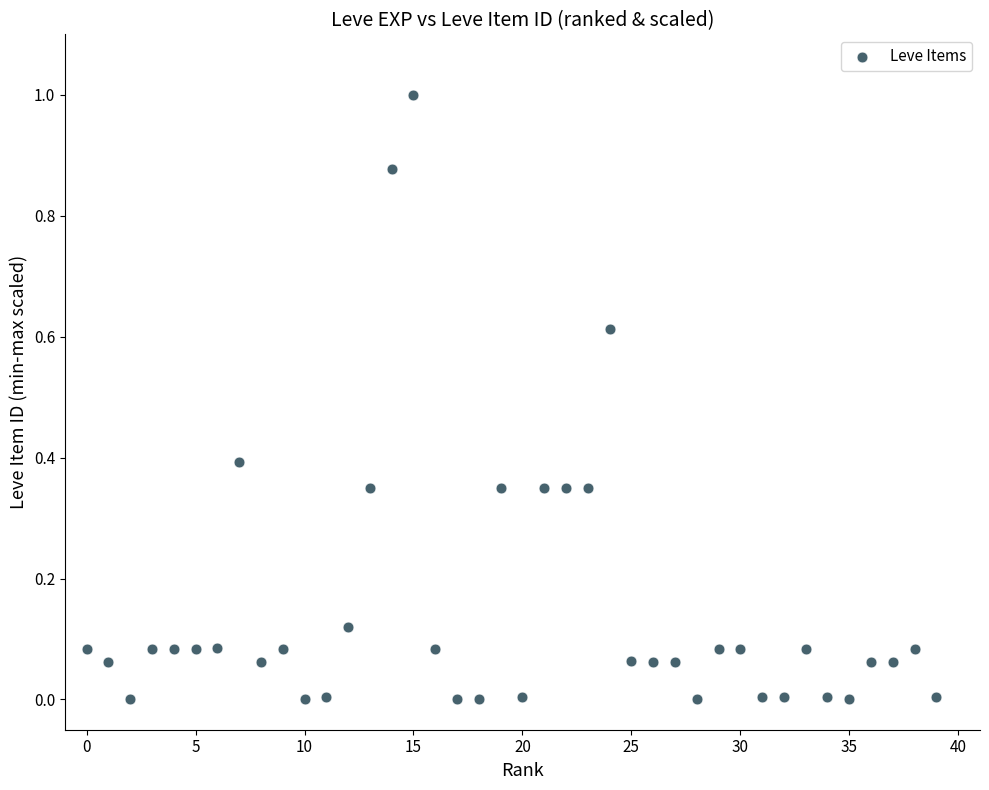

What is the range of X values (max minus min)?

39.0